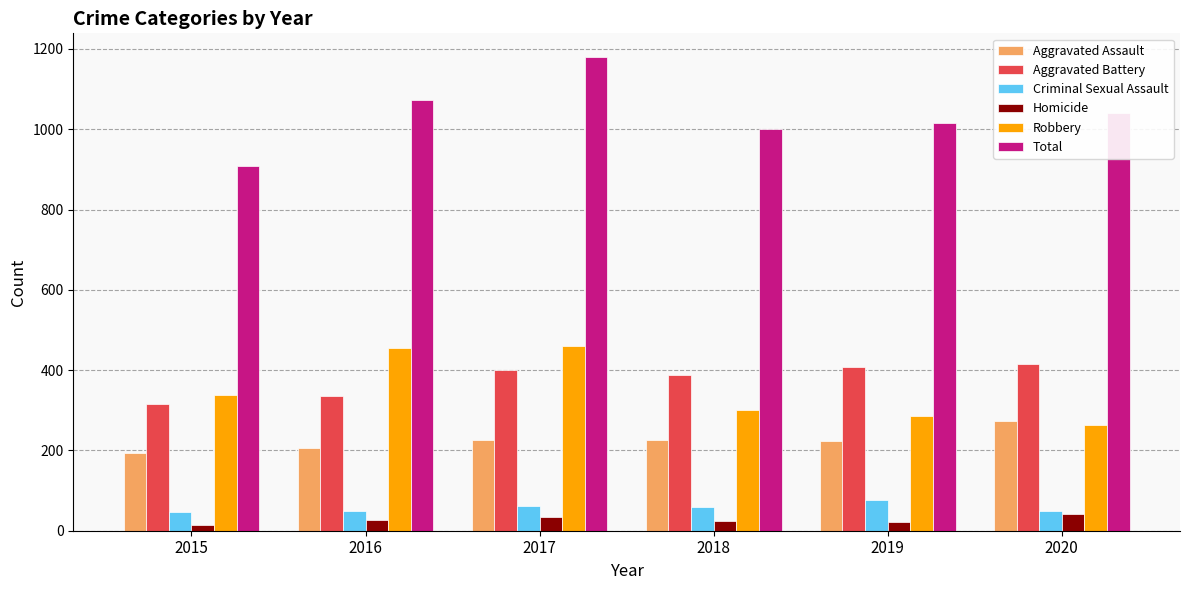

What is the minimum value shown in the chart?

15